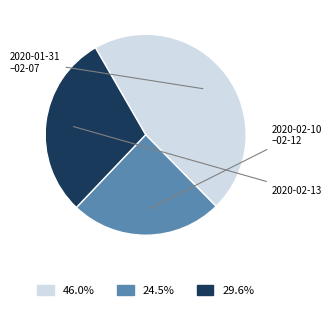

Does any single category account for the majority?

No